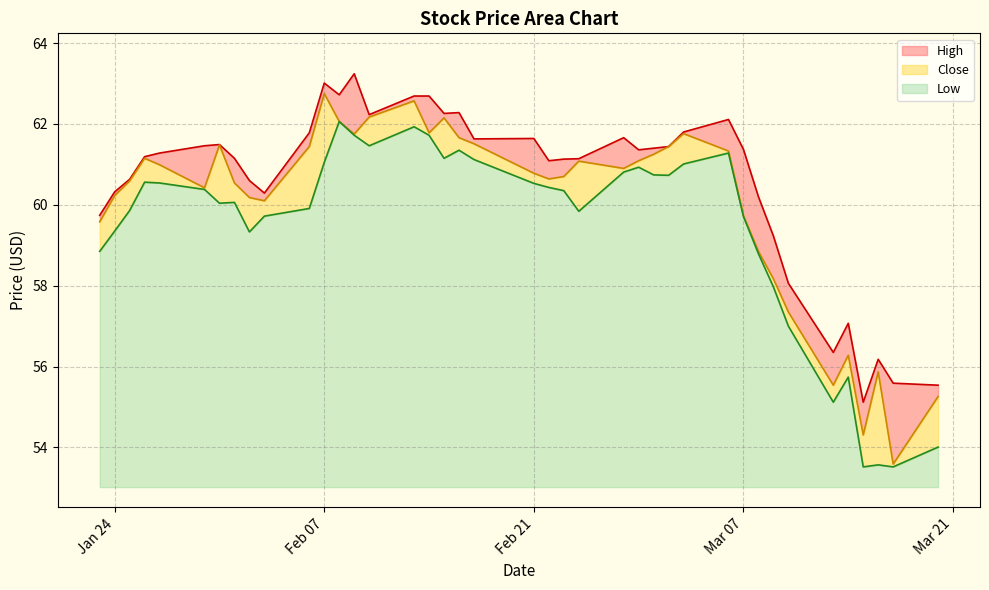

What is the lowest value of the High series?

55.1